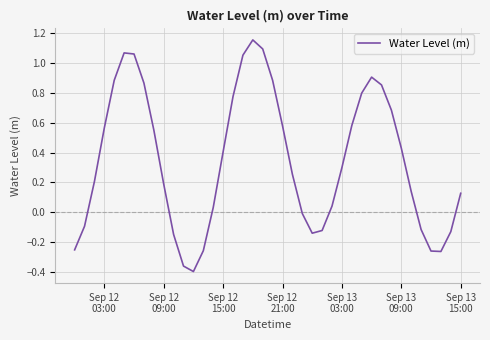

What is the difference between the maximum and minimum values?

1.6